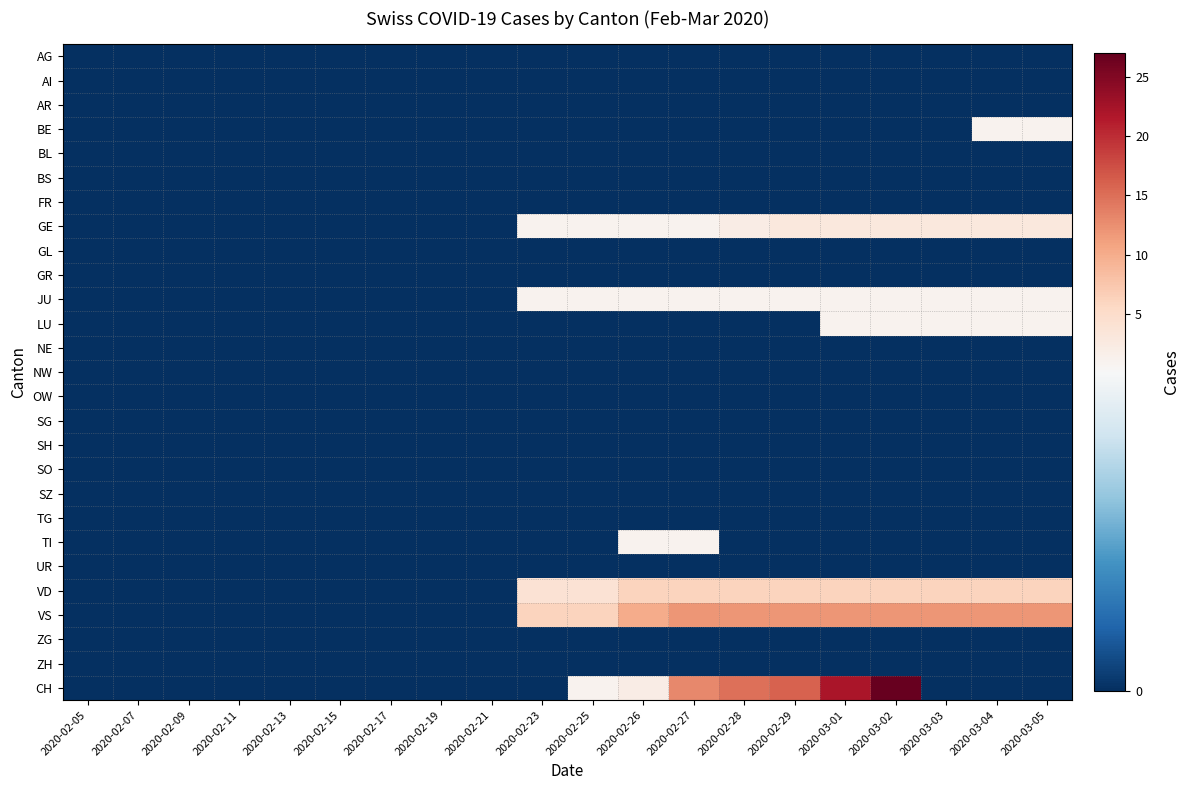

Which series has the widest spread of values?

CH